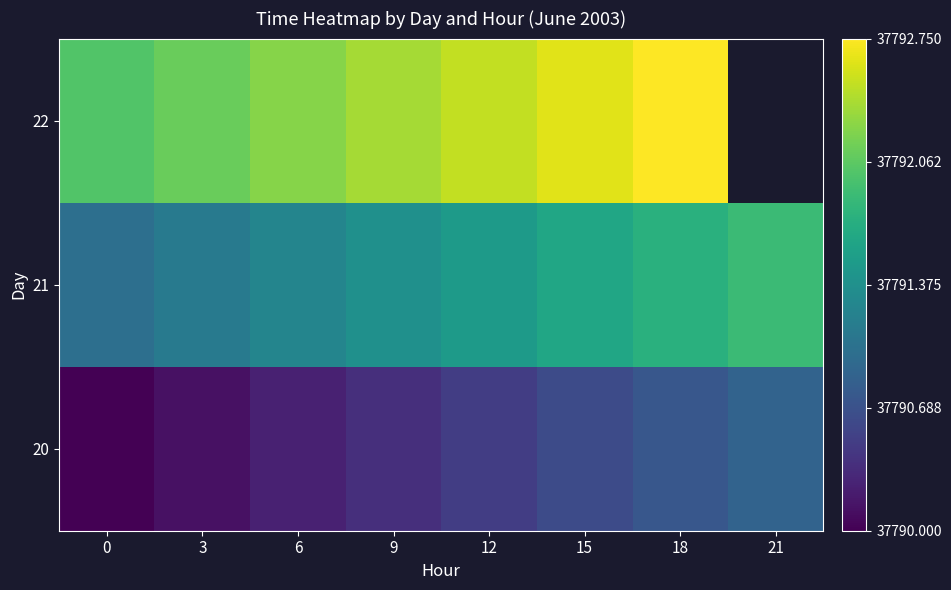

What is the approximate value of 22 at 0?

37792.0